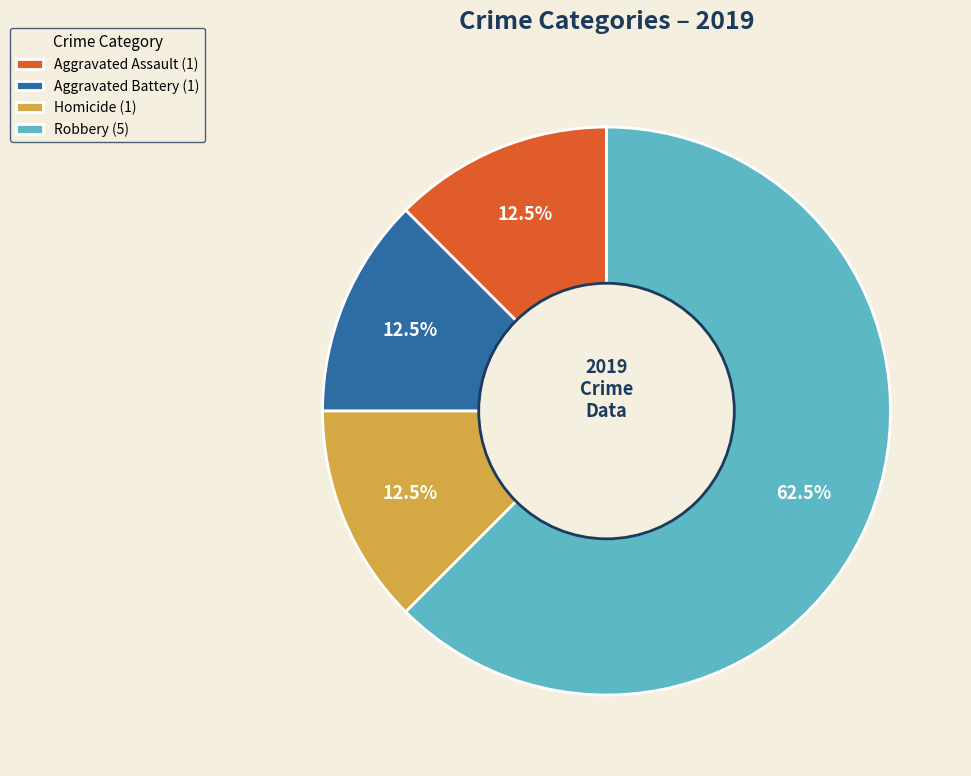

To the nearest percent, what is the average slice percentage?

25%